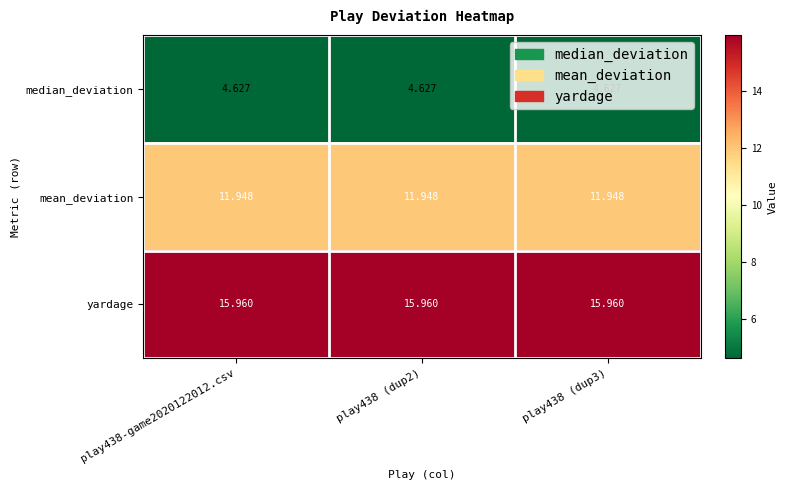

Which series has the largest total across all categories?

yardage